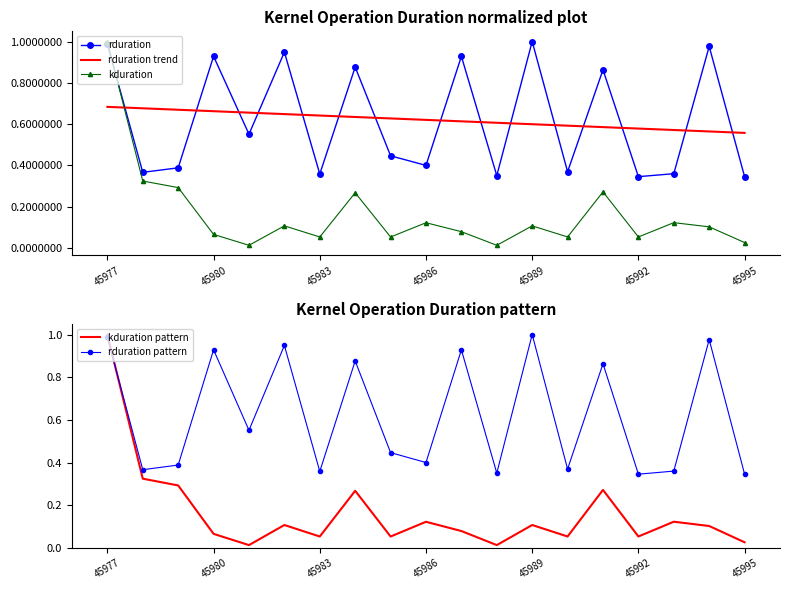

After their last crossing, which series has the higher values: kduration or rduration trend?

rduration trend